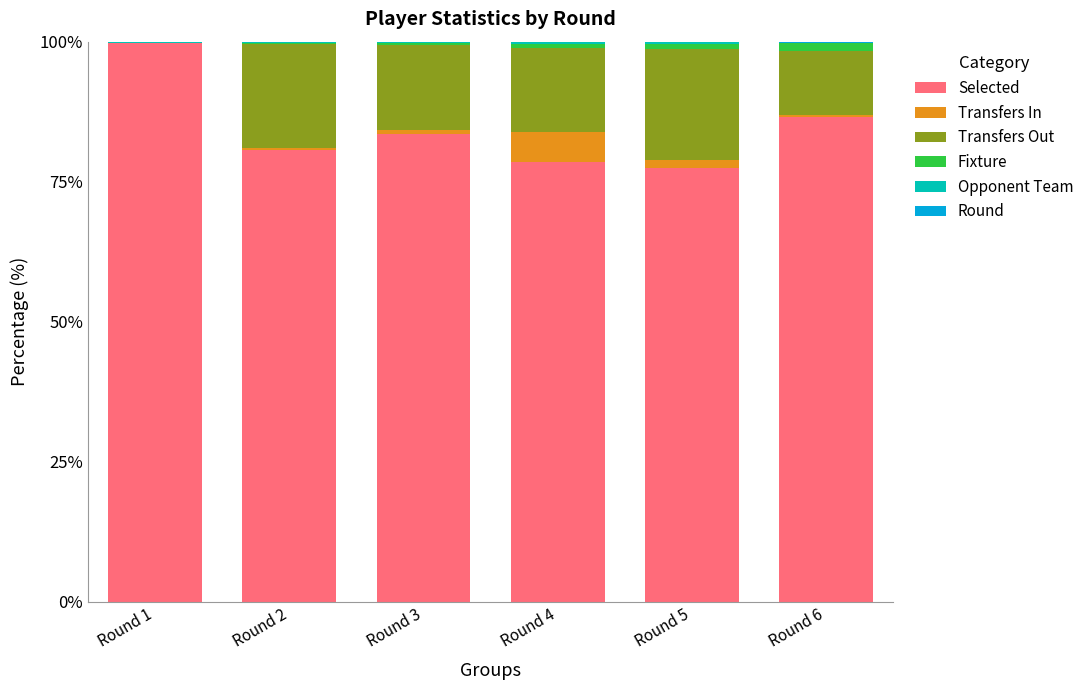

How many distinct data groups are displayed?

6